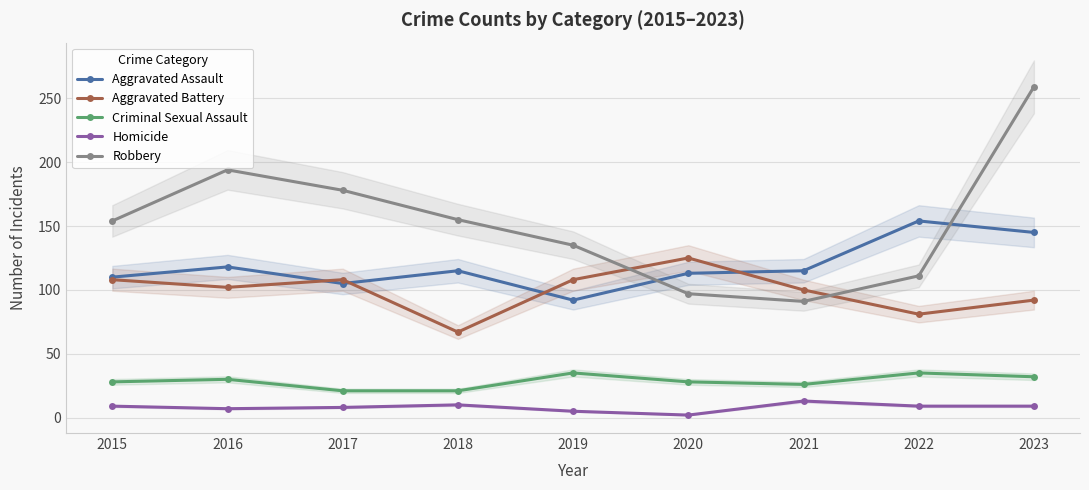

Reading right to left, list all the values displayed in this chart.

Aggravated Assault: 2023=145	2022=154	2021=115	2020=113	2019=92	2018=115	2017=105	2016=118	2015=110
Aggravated Battery: 2023=92	2022=81	2021=100	2020=125	2019=108	2018=67	2017=108	2016=102	2015=108
Criminal Sexual Assault: 2023=32	2022=35	2021=26	2020=28	2019=35	2018=21	2017=21	2016=30	2015=28
Homicide: 2023=9	2022=9	2021=13	2020=2	2019=5	2018=10	2017=8	2016=7	2015=9
Robbery: 2023=259	2022=111	2021=91	2020=97	2019=135	2018=155	2017=178	2016=194	2015=154